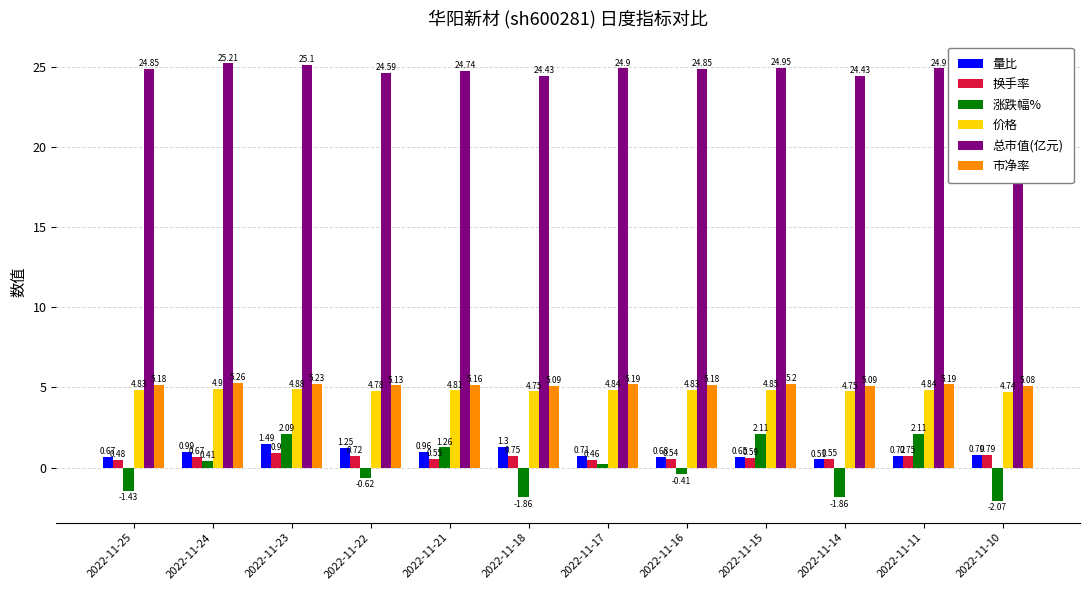

The value of 总市值(亿元) at 2022-11-22 is 24.6. True or false?

True